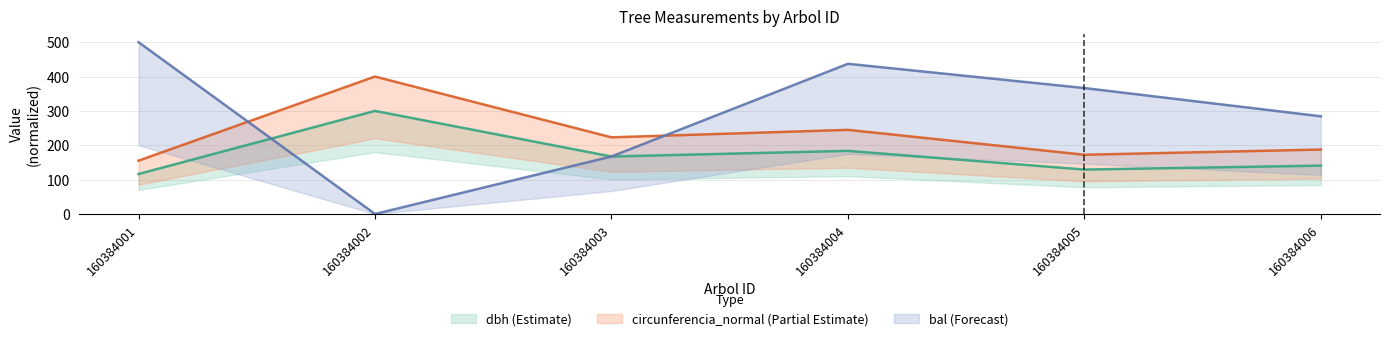

Is the value of dbh at 160384006 greater than the value of g at 160384005?

No